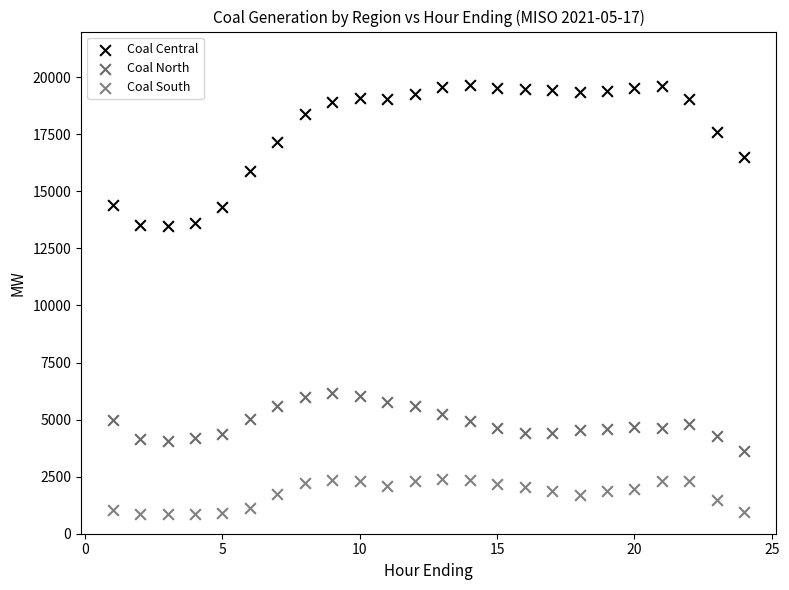

Across all data points, what is the range of Y values (max minus min)?

18818.0